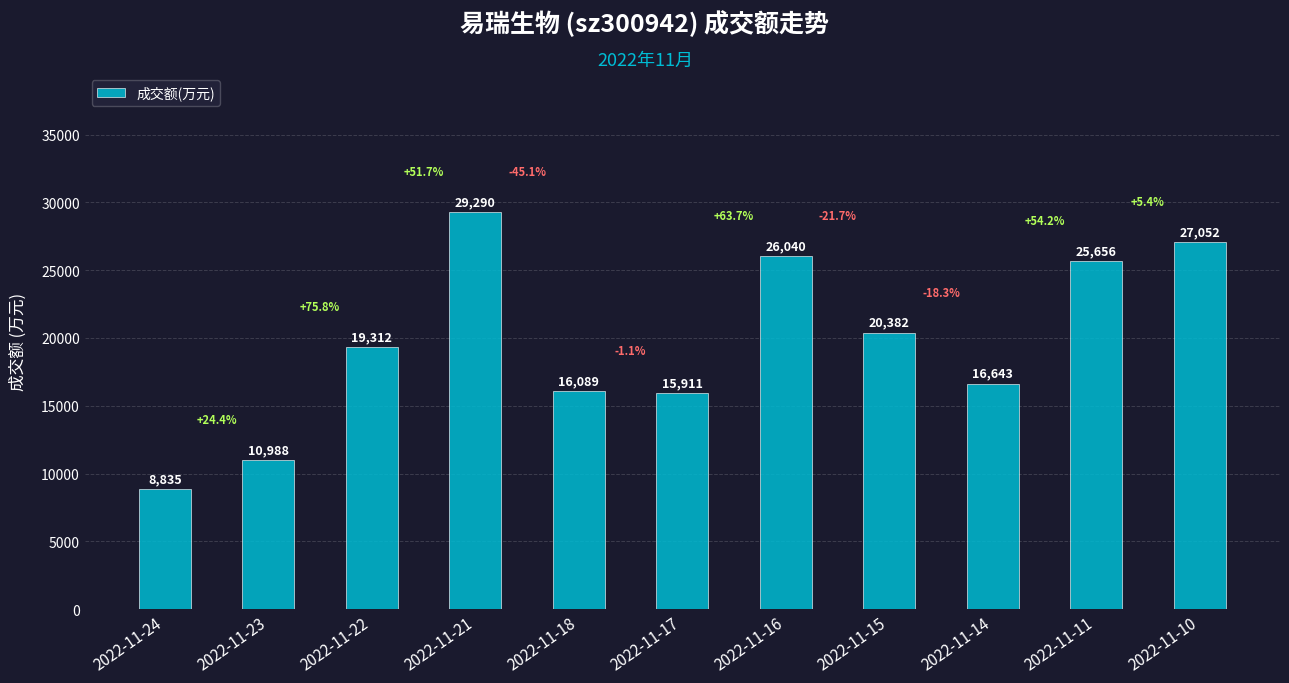

Is it true that the value at 2022-11-14 is 16643?

True